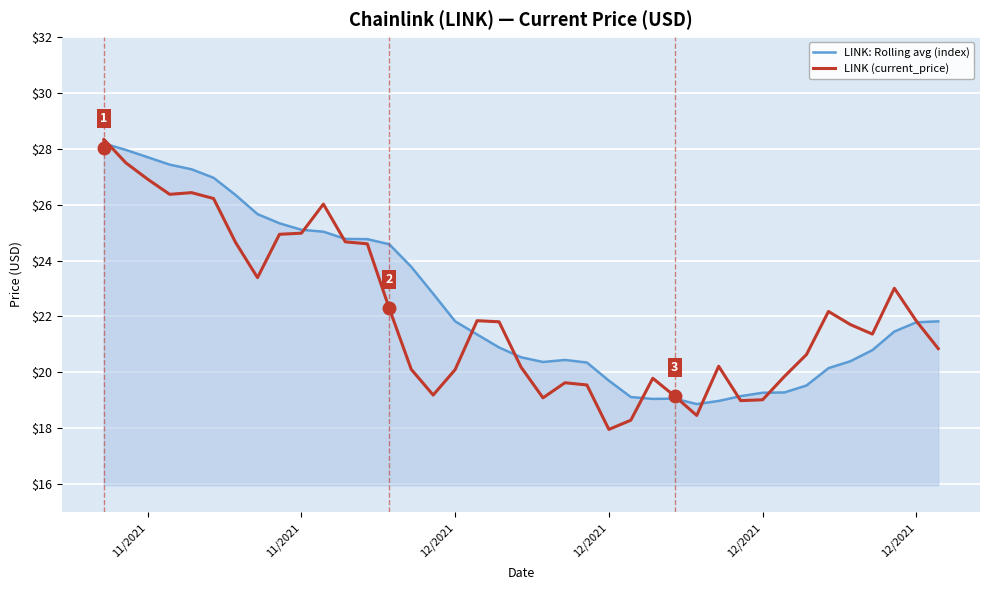

Rank the series by their maximum value, from lowest to highest.

LINK: Rolling avg (index), LINK (current_price)